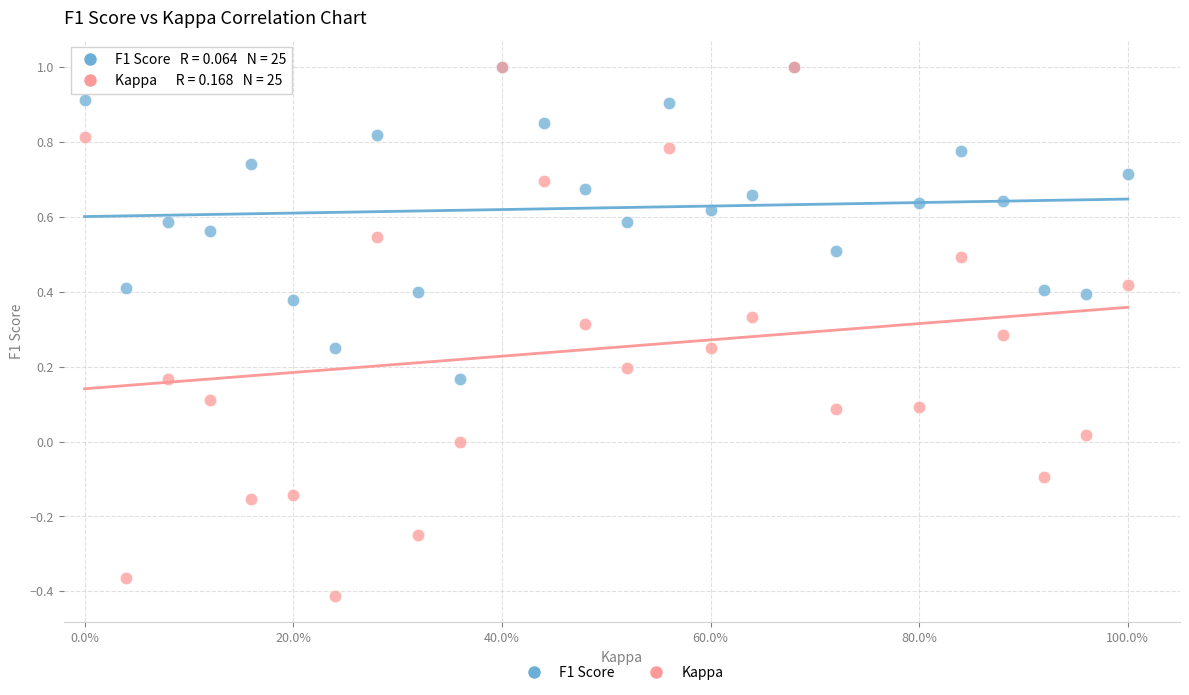

Which series has the widest spread of Y values?

Kappa